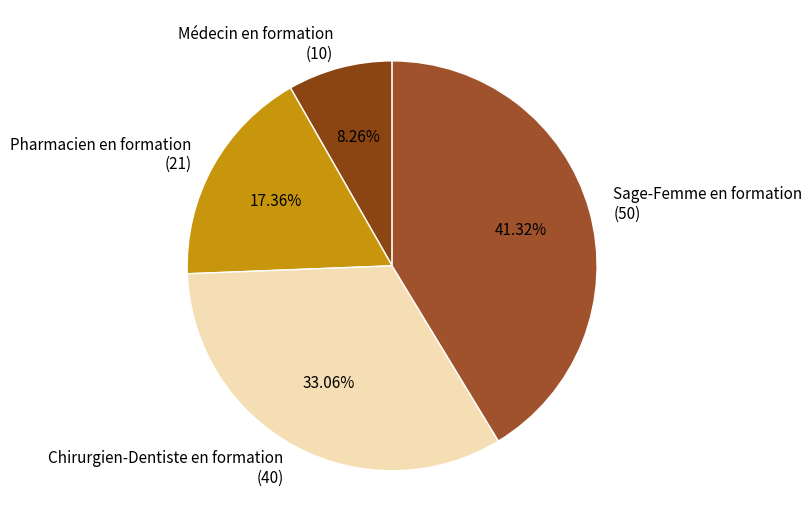

Between Chirurgien-Dentiste en formation and Médecin en formation, which is larger?

Chirurgien-Dentiste en formation